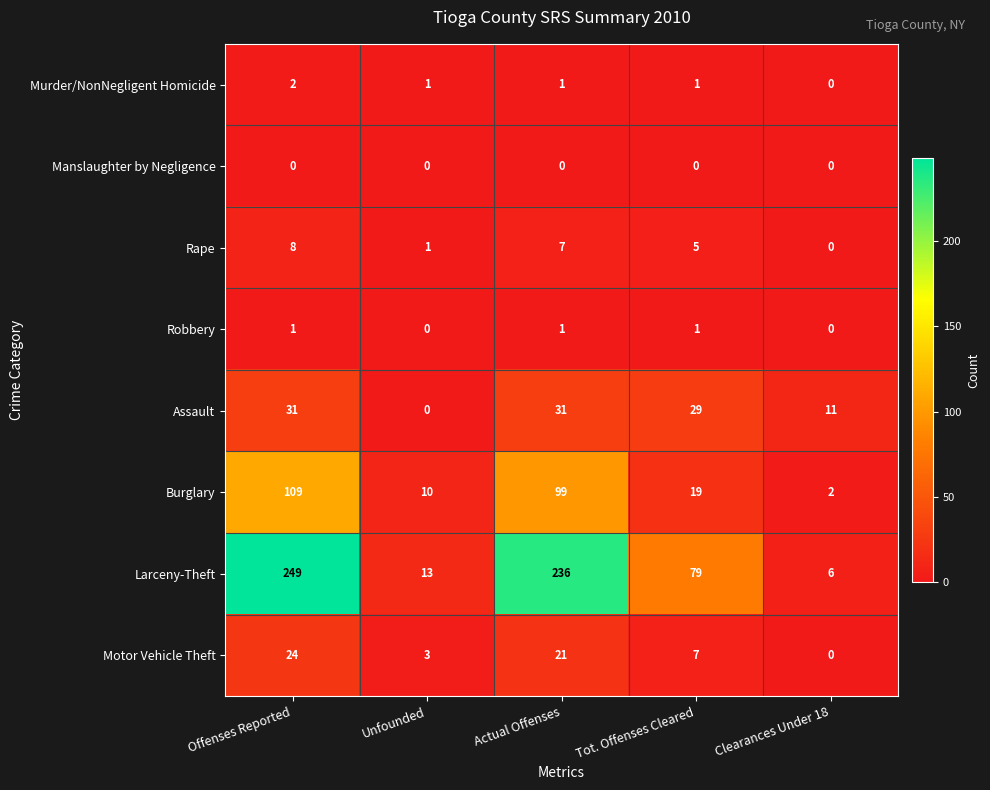

What is the spread (max minus min) of values at Offenses Reported?

249